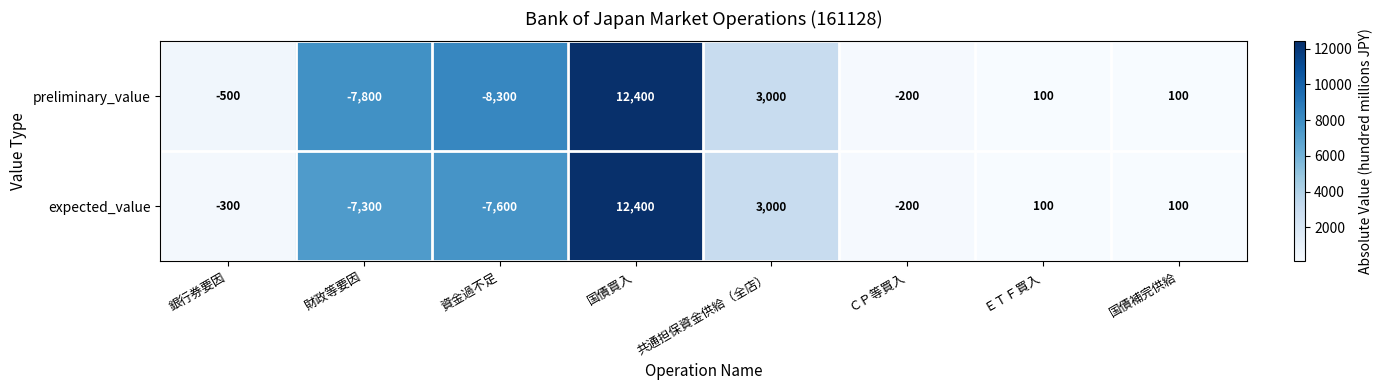

Reading left to right, transcribe all the data shown in this chart.

preliminary_value: 銀行券要因=-500	財政等要因=-7800	資金過不足=-8300	国債買入=12400	共通担保資金供給（全店）=3000	ＣＰ等買入=-200	ＥＴＦ買入=100	国債補完供給=100
expected_value: 銀行券要因=-300	財政等要因=-7300	資金過不足=-7600	国債買入=12400	共通担保資金供給（全店）=3000	ＣＰ等買入=-200	ＥＴＦ買入=100	国債補完供給=100